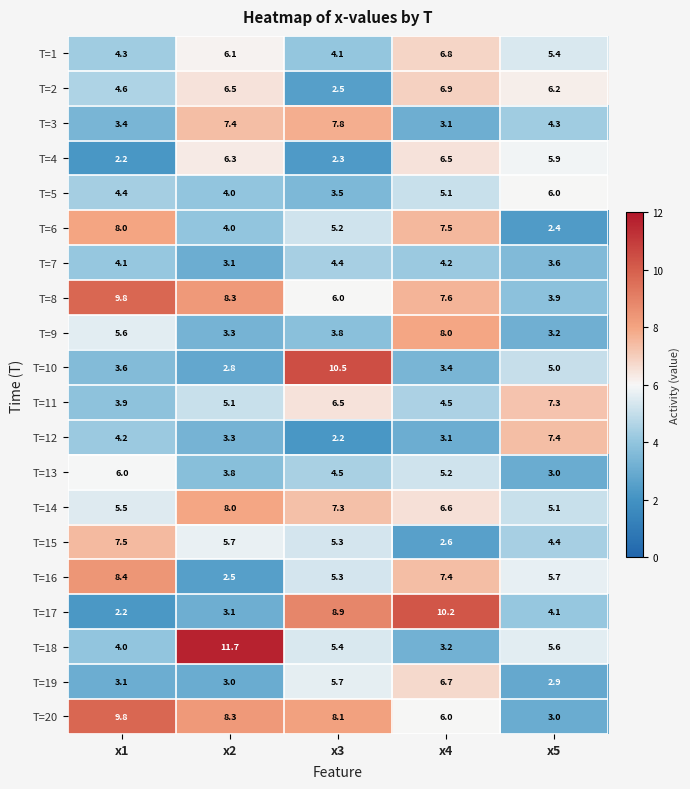

Where does the T=20 series first go above 8?

x1